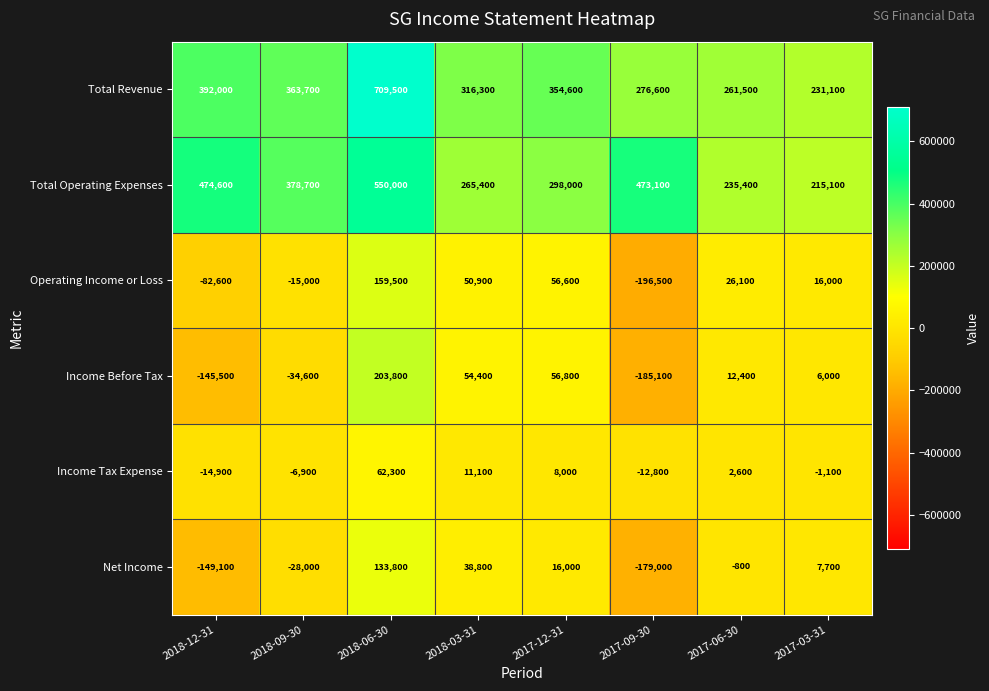

Which category has the lowest value across all series?

2017-09-30